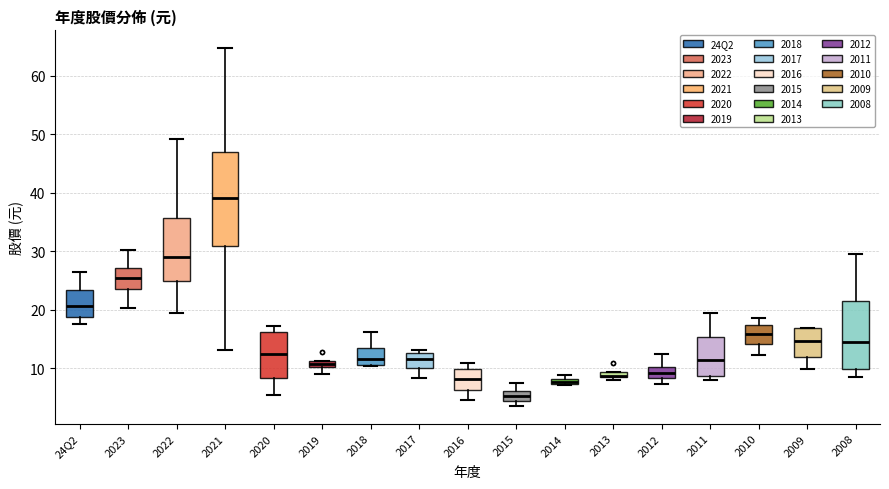

Where is the lower edge of the box for 2014 on the y-axis? The values are not printed on the chart, so give them approximately, as read against the axis.

7